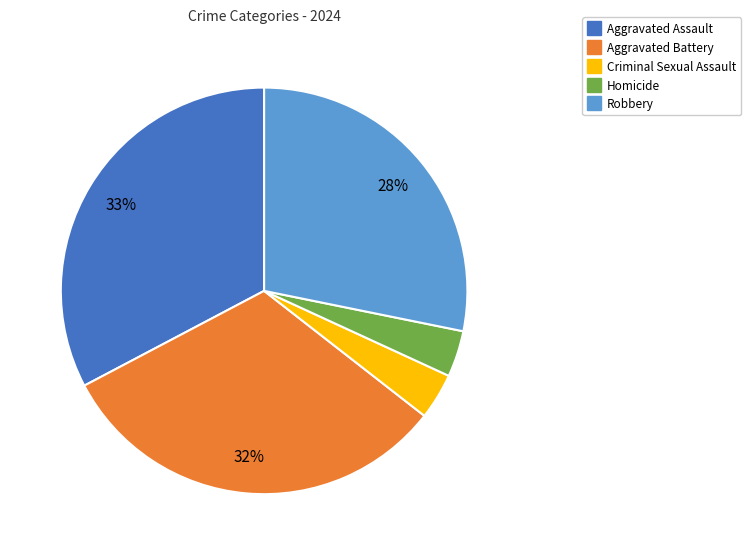

To the nearest percent, what portion does Aggravated Assault represent?

33%